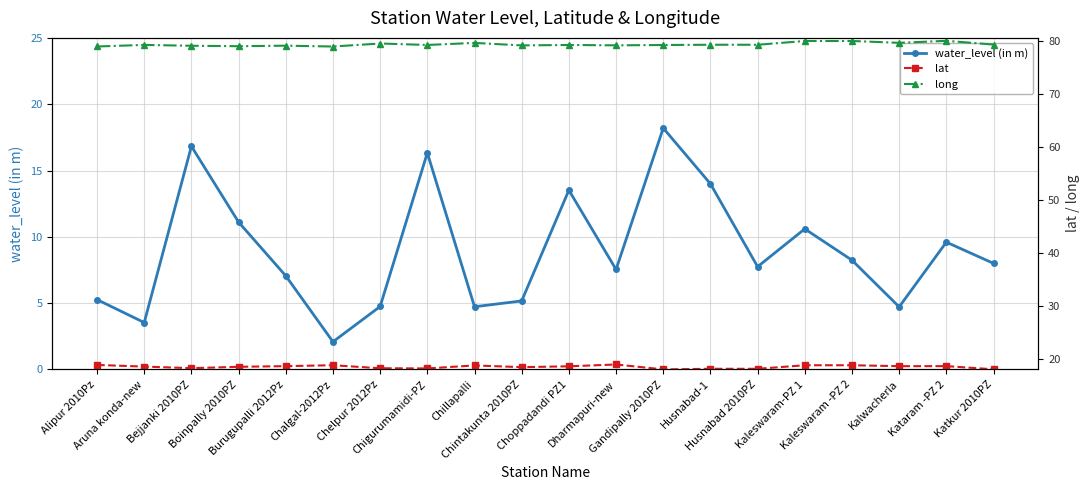

At how many categories does at least one series exceed 41?

20